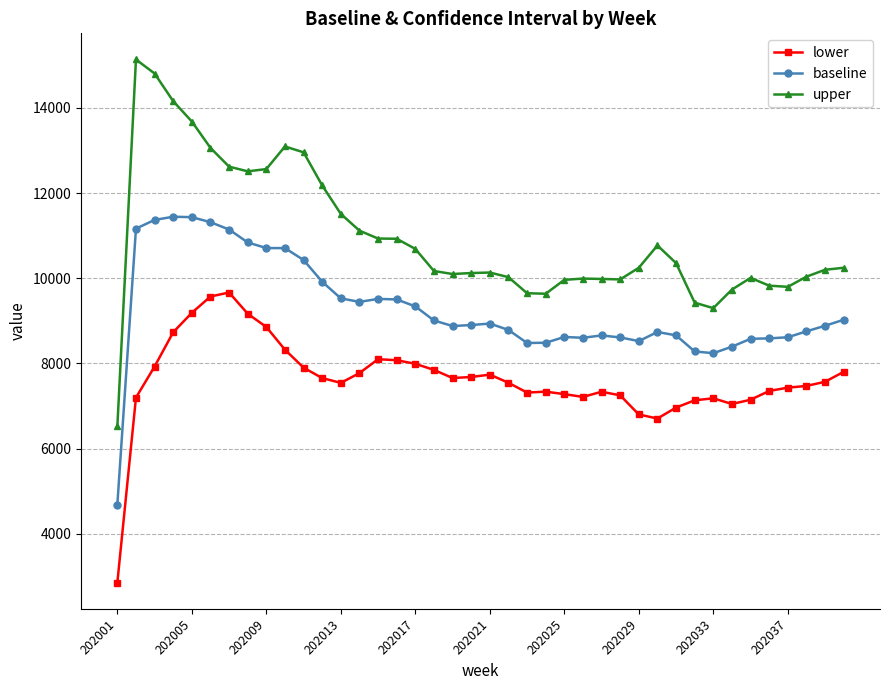

True or false: upper has more than 2 points higher than both neighbors.

True